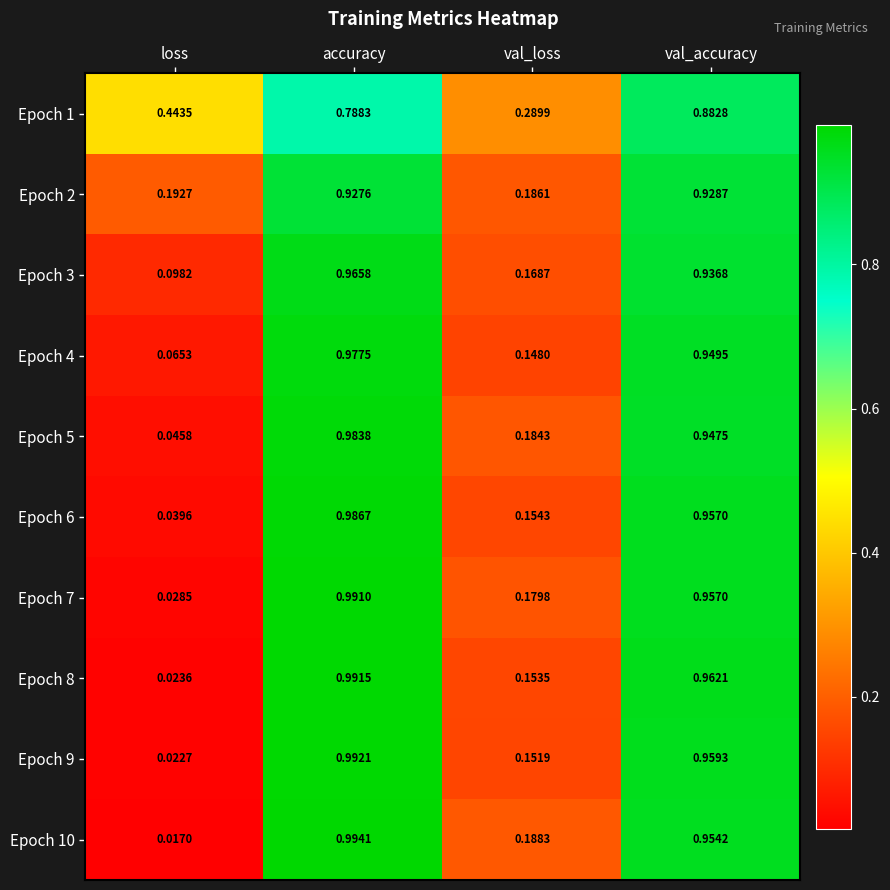

Which category has the highest value across all series?

accuracy